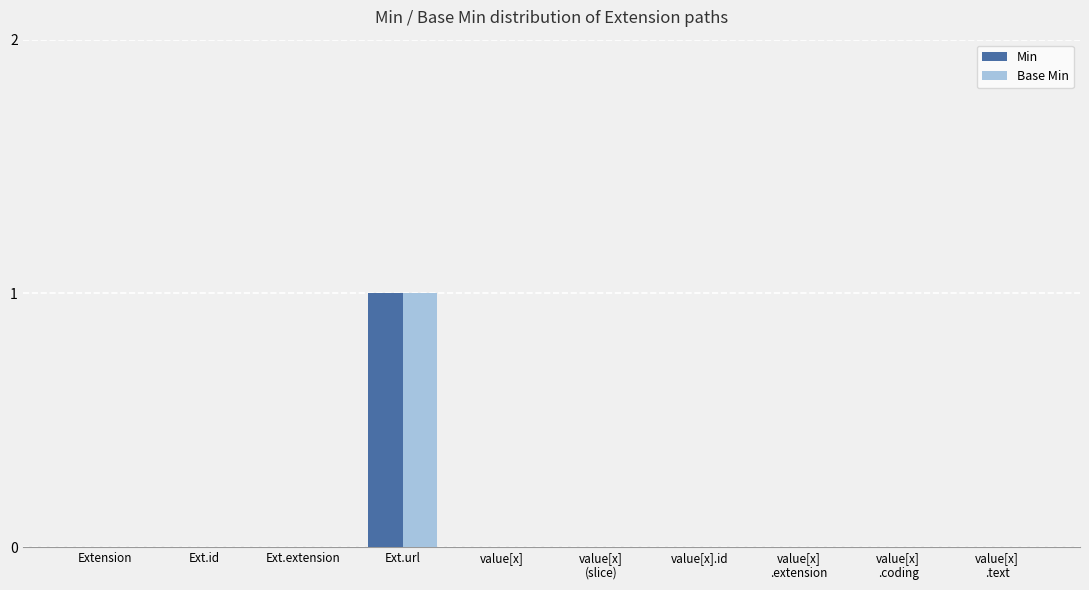

True or false: Base Min has a value of -1 at Ext.extension.

False